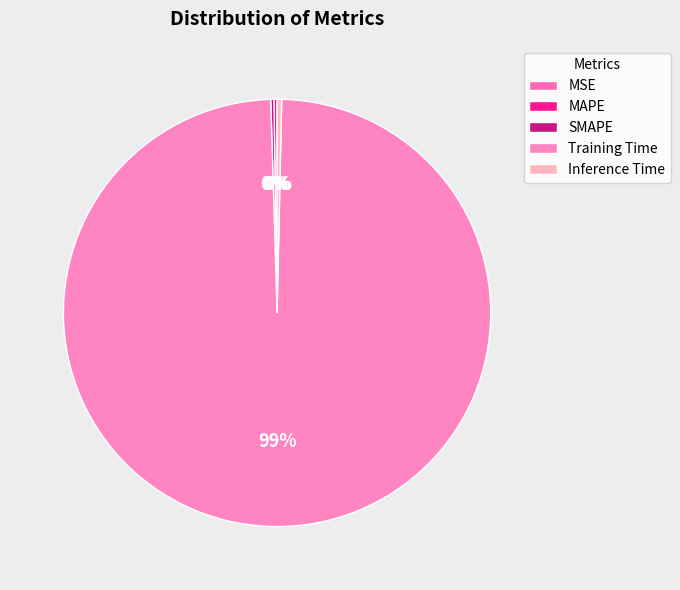

Count the number of slices in the pie.

5